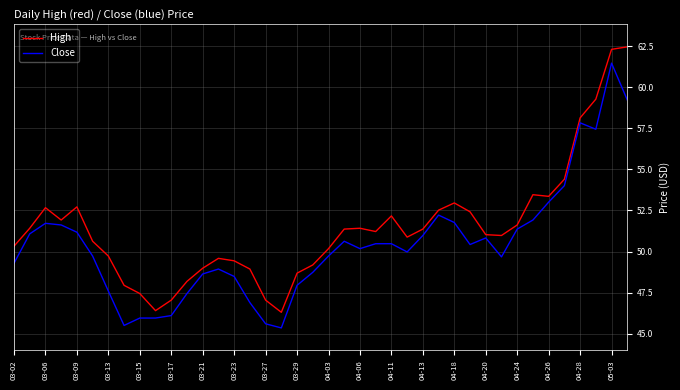

What is the minimum value shown in the chart?

45.4